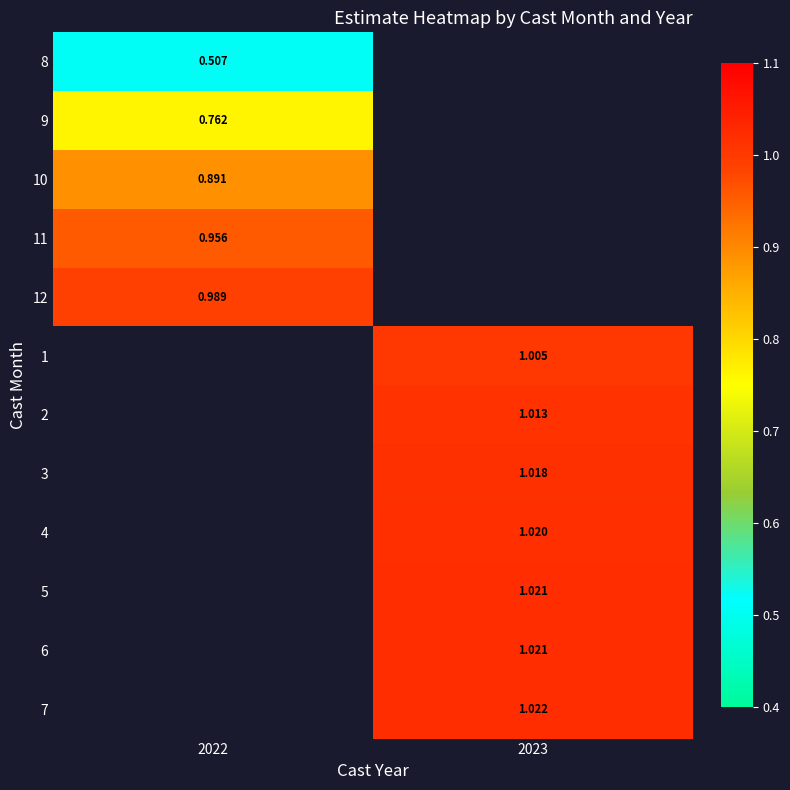

Is the value of 1 at 2023 greater than the value of 6 at 2023?

No